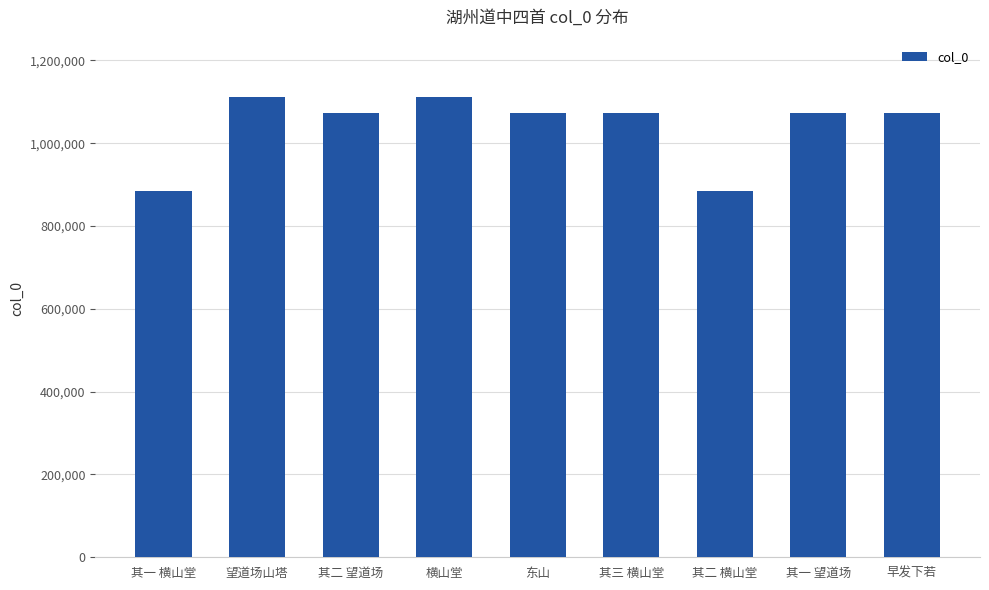

What is the approximate value at 东山?

1073632